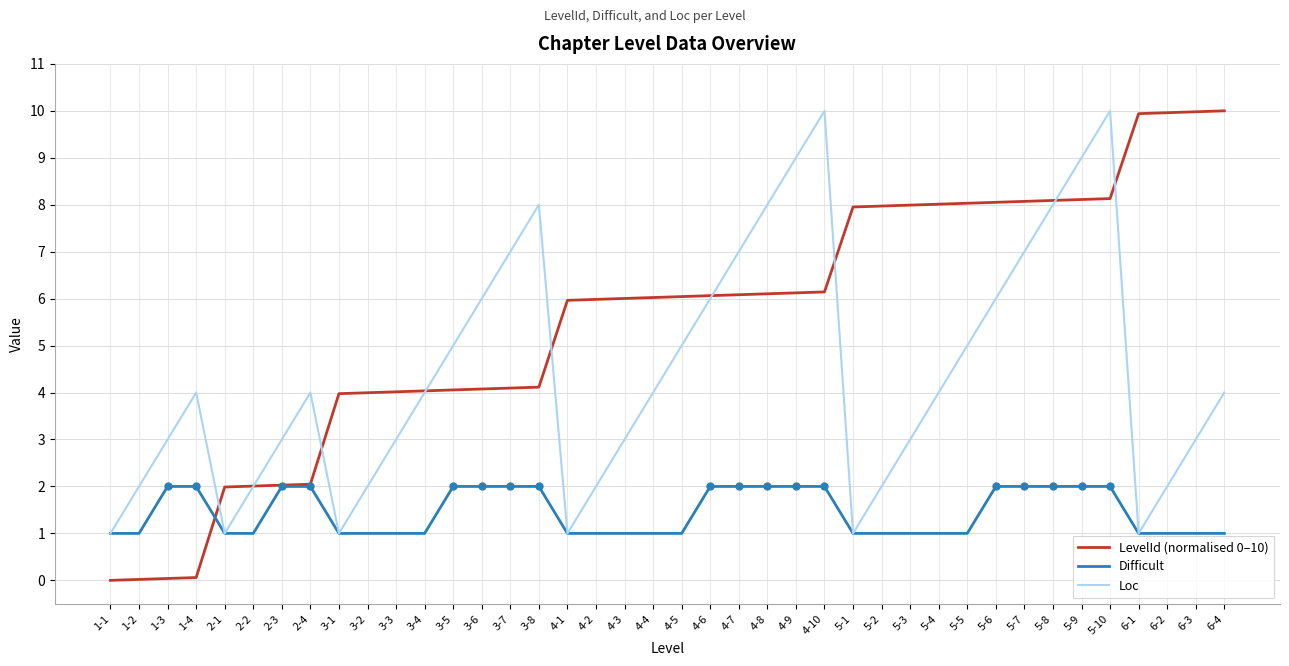

What is the average value of the Loc series?

4.4